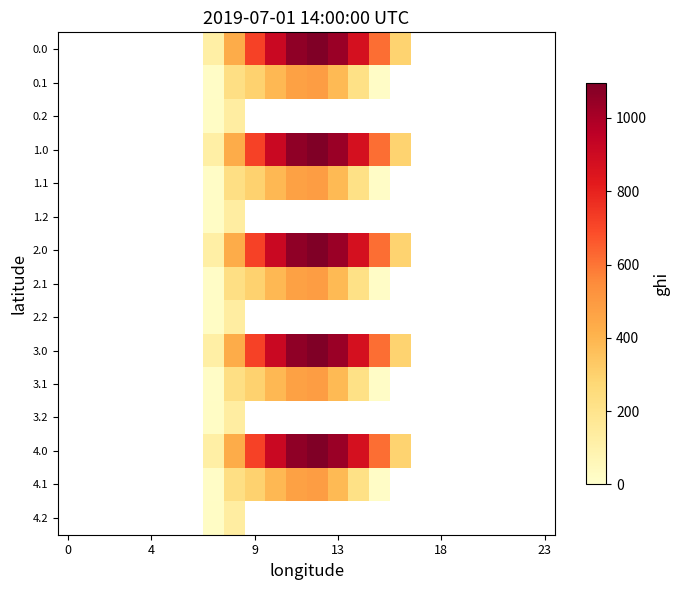

Between 14 and 10, which is larger?

10